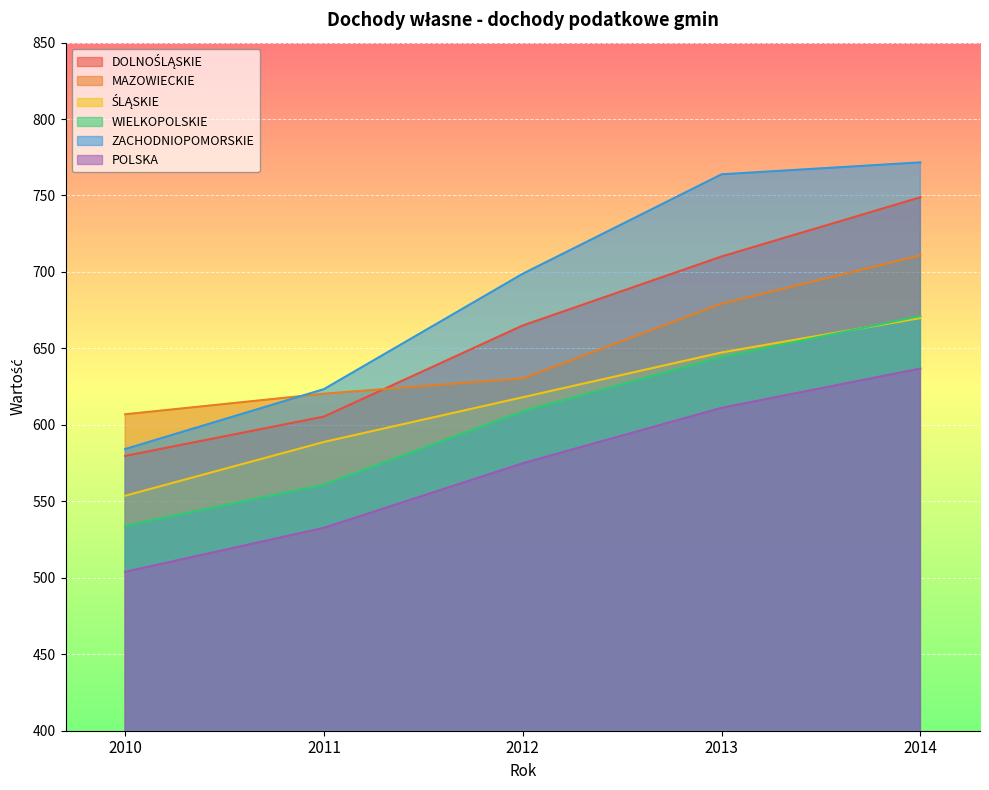

True or false: POLSKA has a value of 281.4 at 2014.

False